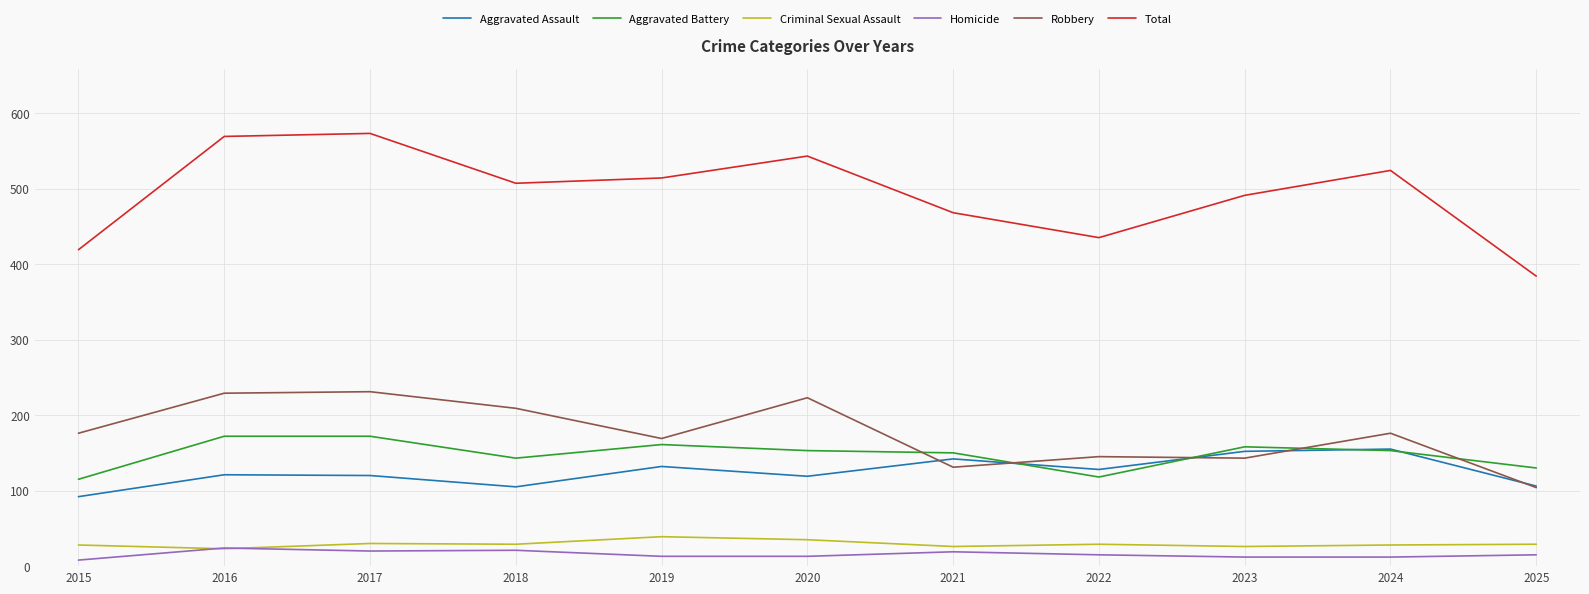

What is the lowest value of the Criminal Sexual Assault series?

23